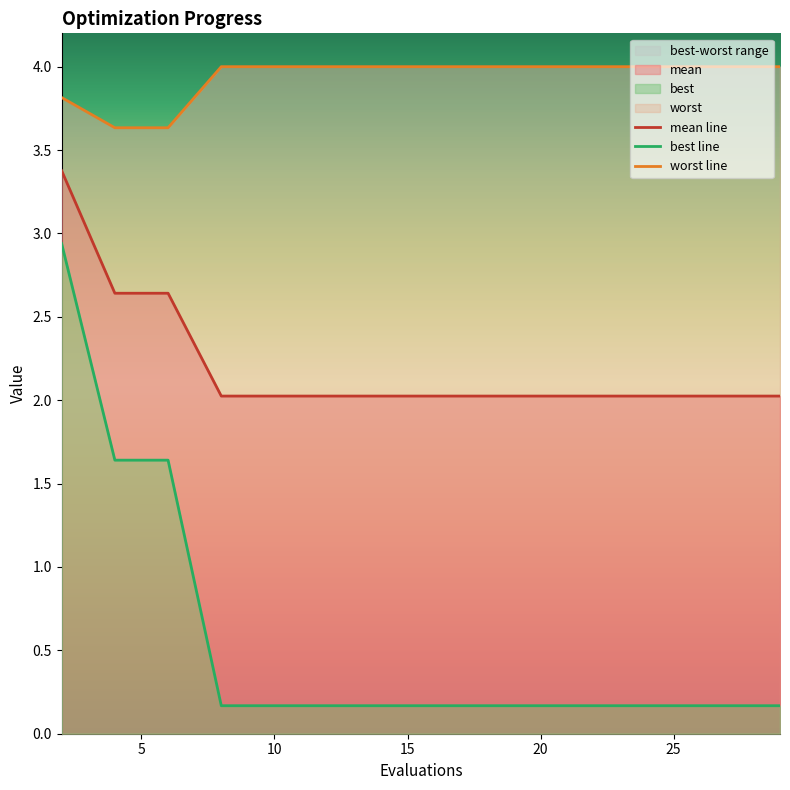

What is the value of the mean point at the 2nd from the left?

2.6